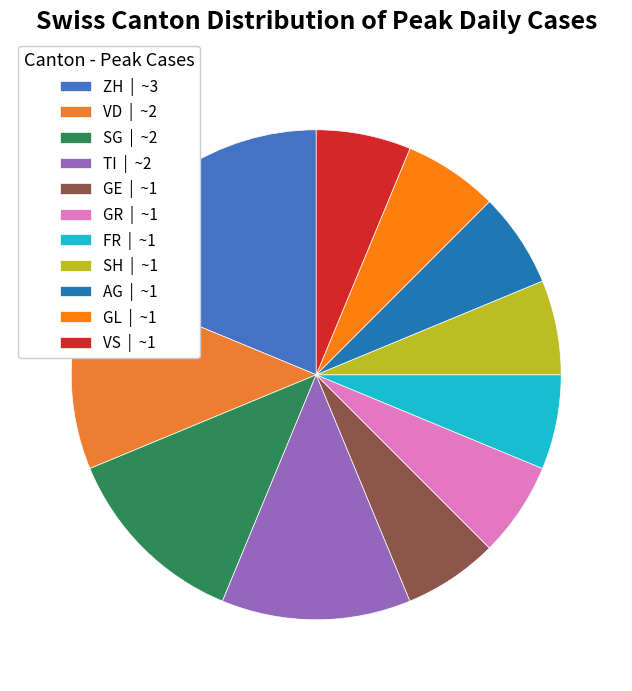

How many slices are in this pie chart?

11